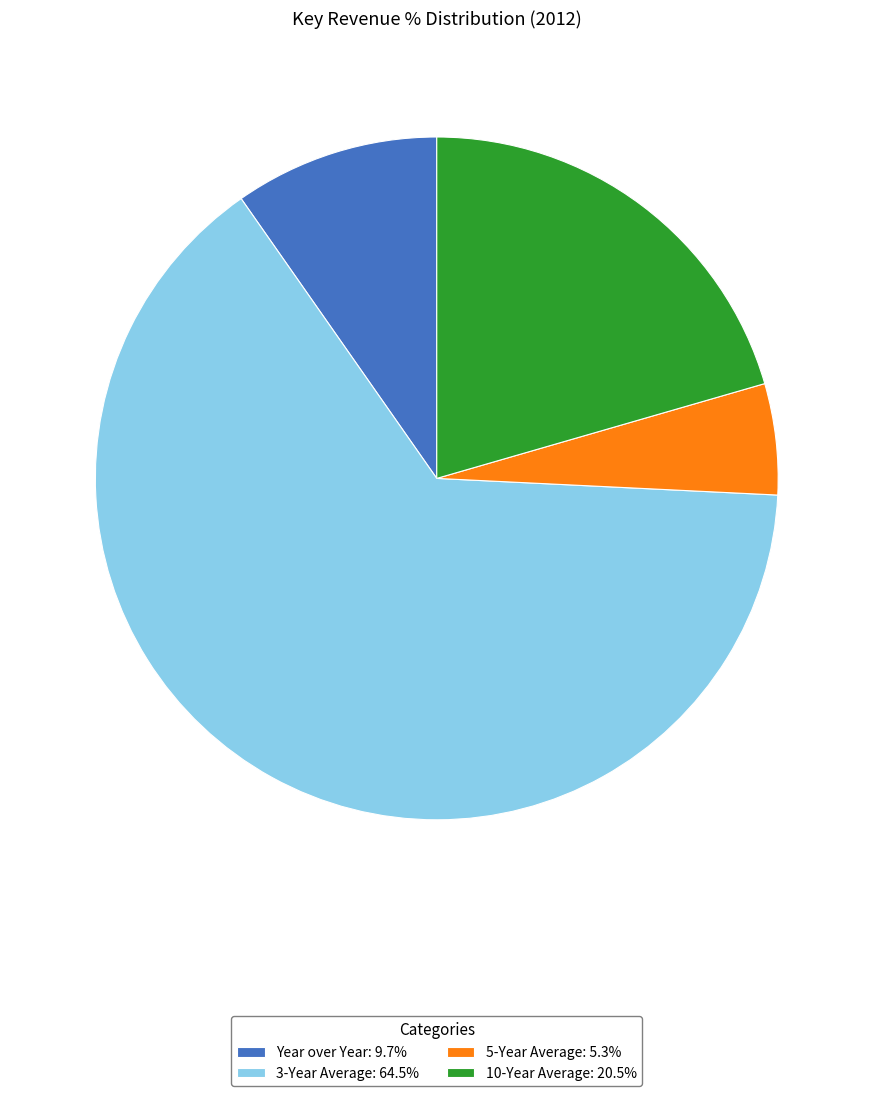

Combined, do 3-Year Average: 64.5% and 5-Year Average: 5.3% account for over 50%?

Yes